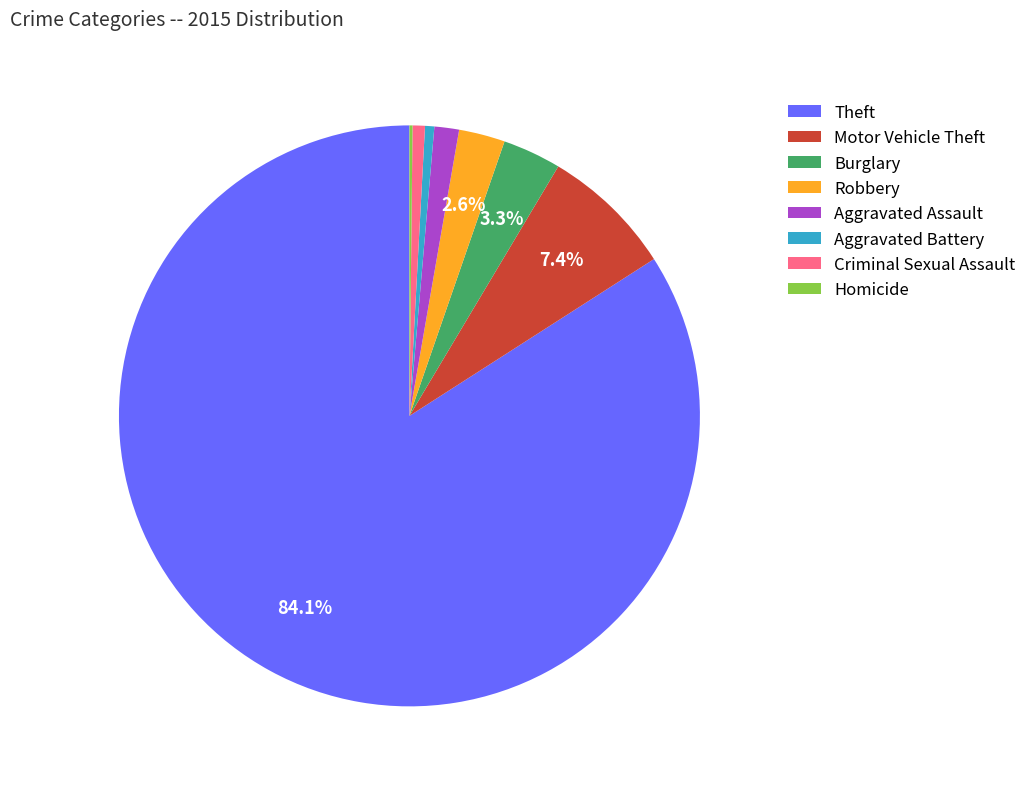

What percentage is the Robbery slice, to the nearest percent?

3%